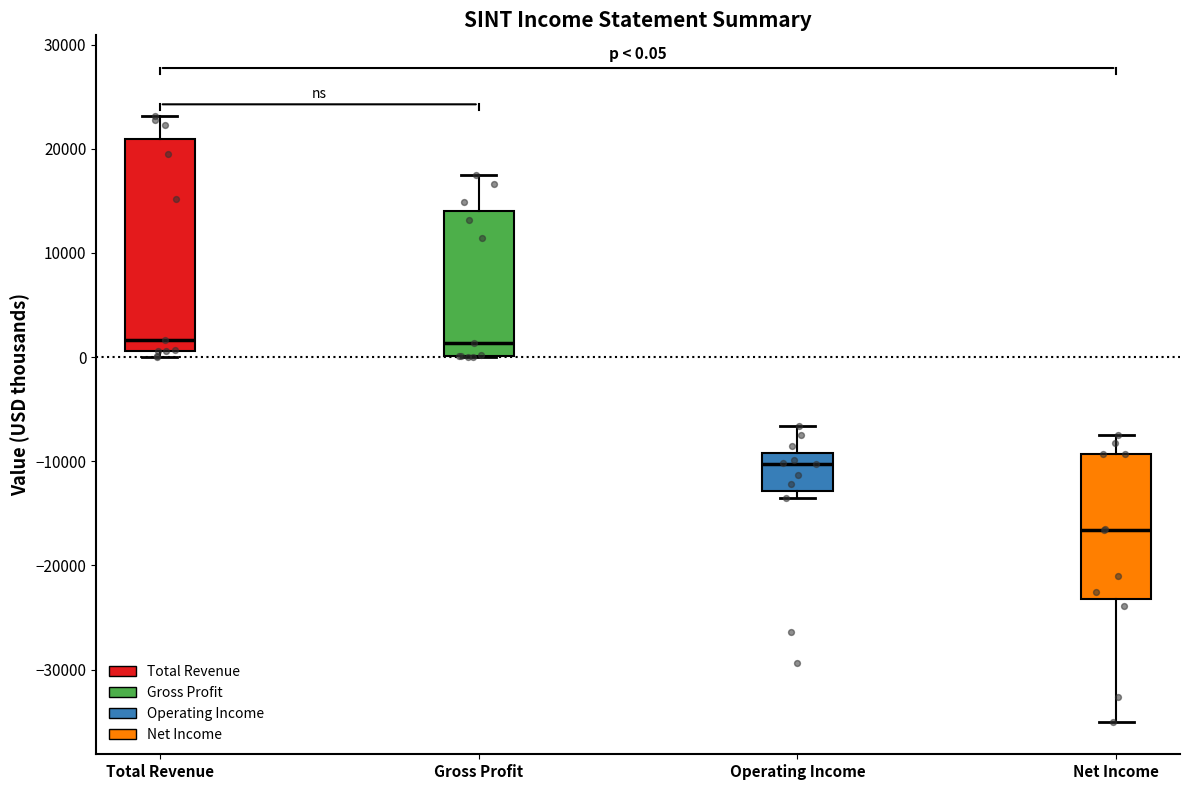

Comparing the boxes themselves (not the whiskers), which one is the tallest?

Total Revenue